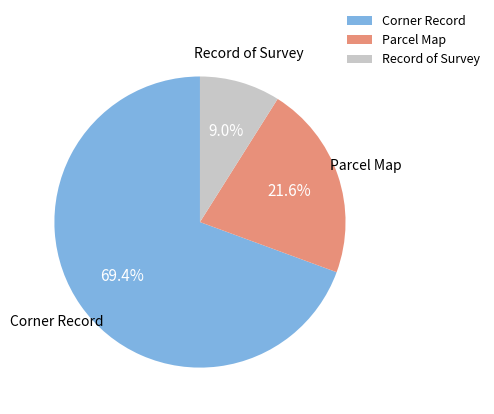

Which slice is the largest?

Corner Record